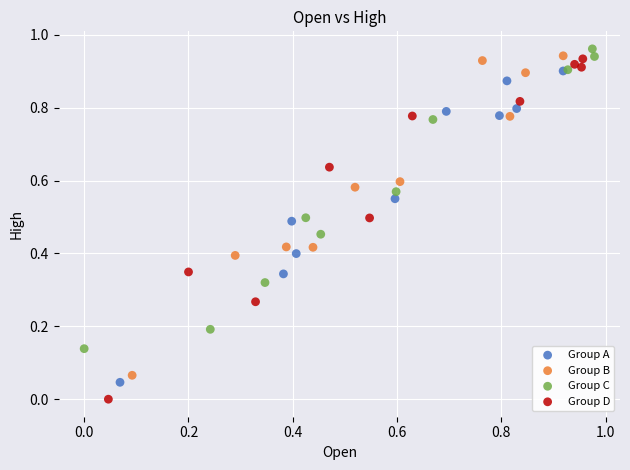

Which series contains the lowest Y value?

Group D